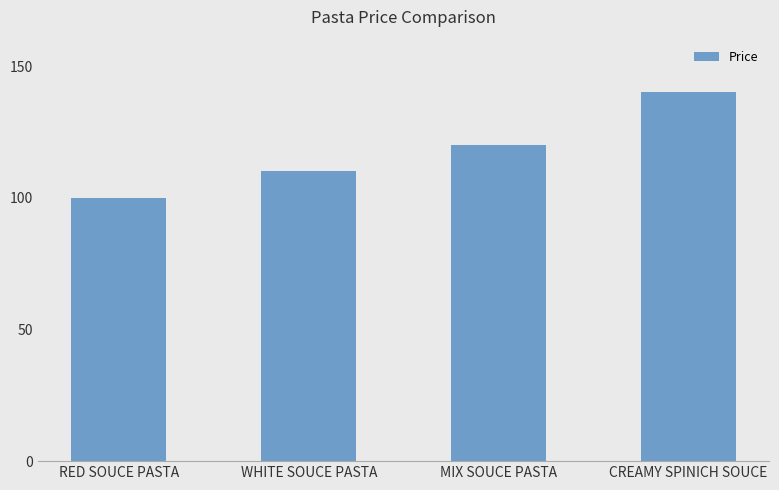

Read the value at CREAMY SPINICH SOUCE, to the nearest 10.

140